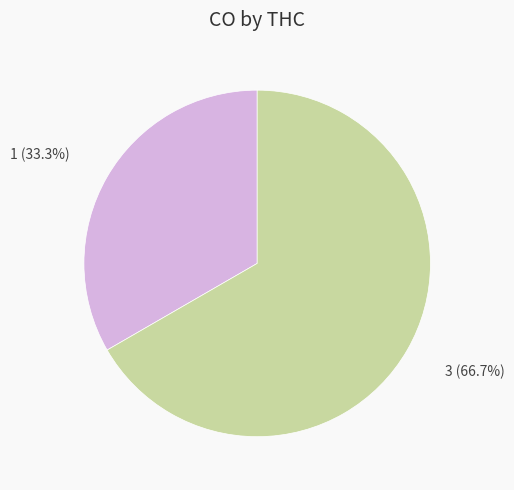

Which slice is the smallest?

1